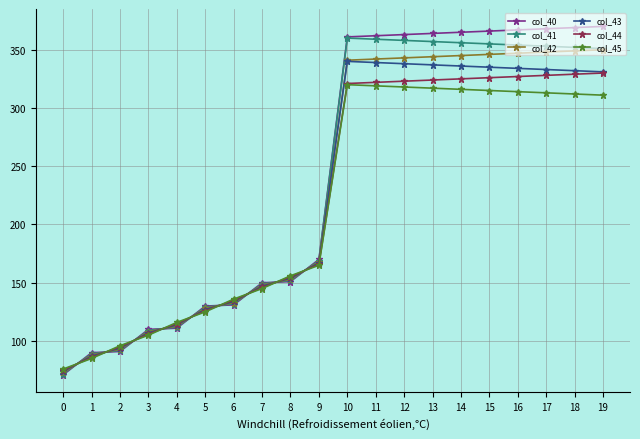

Which series has the largest total across all categories?

col_40